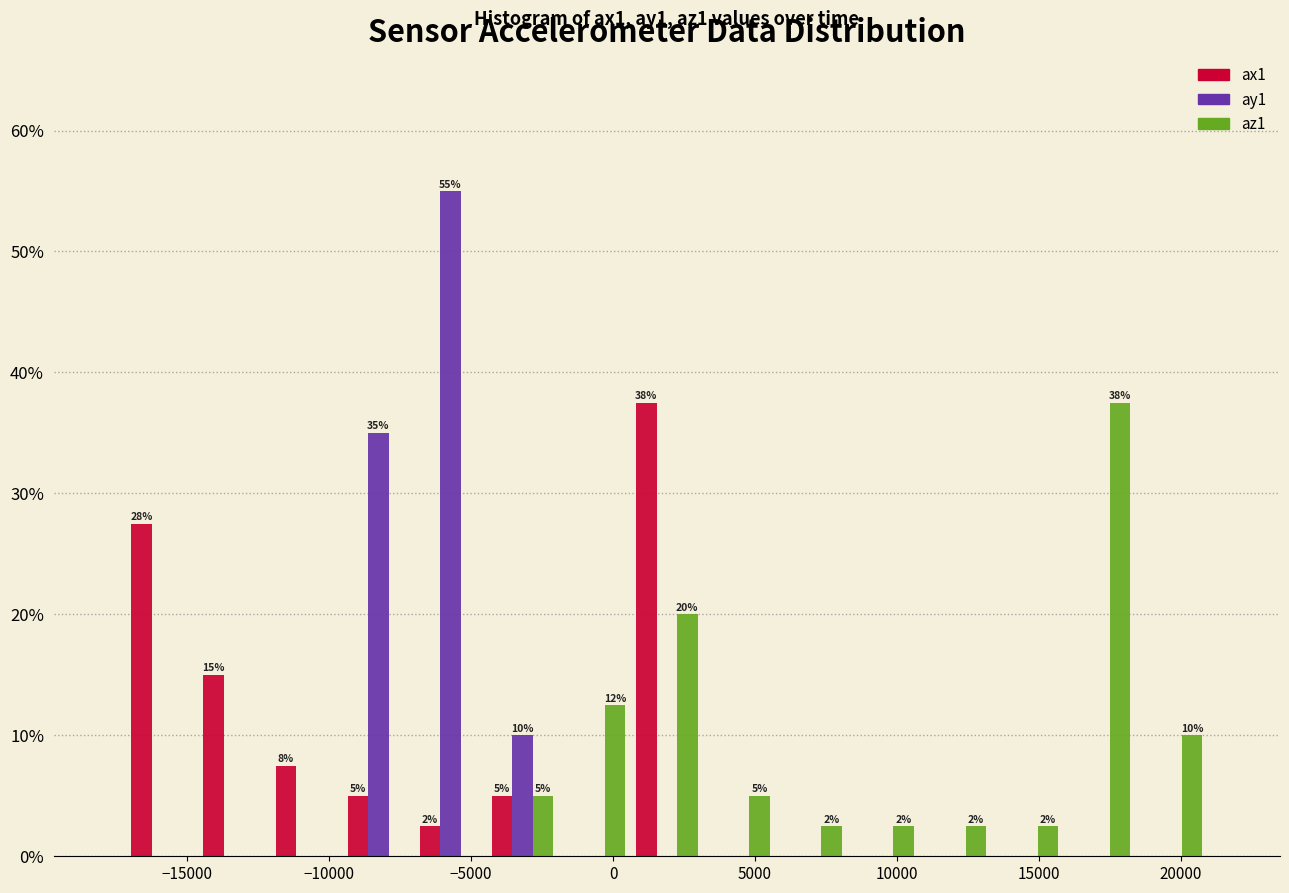

In the ax1 series, which range on the x-axis has the tallest bar?

500 to 3000